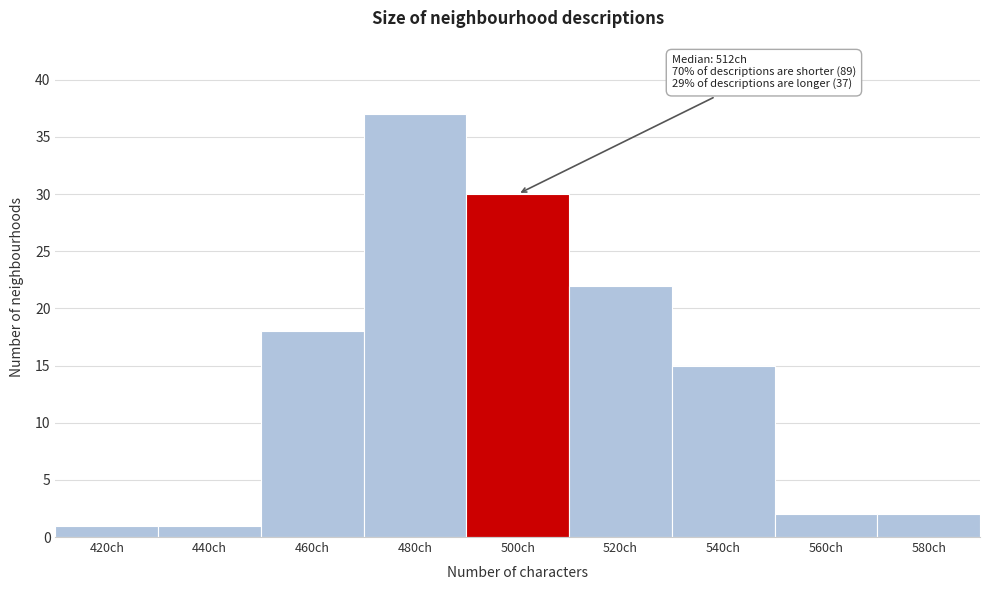

Reading left to right, what are all the values shown in this chart?

1	1	18	37	30	22	15	2	2